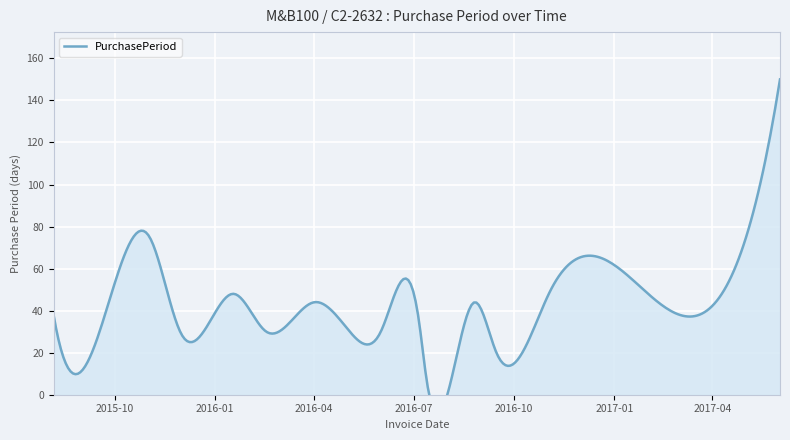

List the labels in order of value, largest first.

2017-06-02, 2015-11-02, 2017-01-03, 2016-11-03, 2016-01-18, 2016-04-01, 2016-08-26, 2015-08-06, 2016-07-06, 2016-05-02, 2016-02-17, 2016-06-01, 2015-12-01, 2016-09-15, 2015-08-19, 2016-07-13